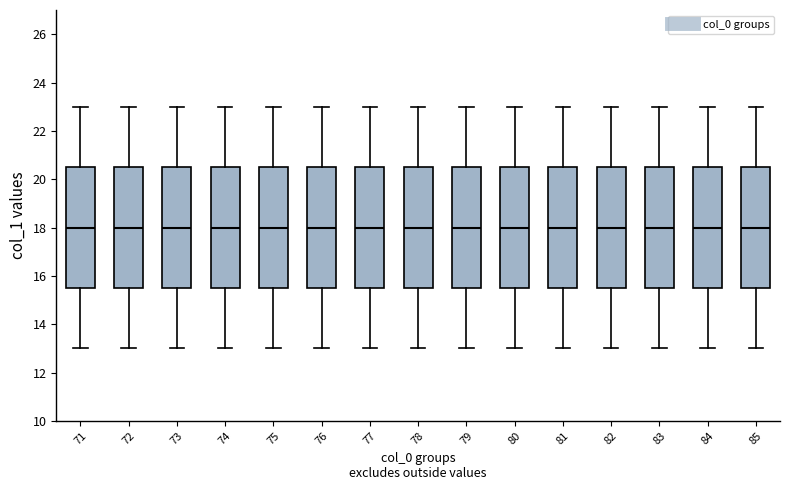

Reading left to right, read every box against the y-axis: the position of its median line, the range the box covers, and the ends of its whiskers. The values are not printed on the chart, so give them approximately, as read against the axis.

71: median 18.0, box 15.6 to 20.6, whiskers 13.0 to 23.0
72: median 18.0, box 15.6 to 20.6, whiskers 13.0 to 23.0
73: median 18.0, box 15.6 to 20.6, whiskers 13.0 to 23.0
74: median 18.0, box 15.6 to 20.6, whiskers 13.0 to 23.0
75: median 18.0, box 15.6 to 20.6, whiskers 13.0 to 23.0
76: median 18.0, box 15.6 to 20.6, whiskers 13.0 to 23.0
77: median 18.0, box 15.6 to 20.6, whiskers 13.0 to 23.0
78: median 18.0, box 15.6 to 20.6, whiskers 13.0 to 23.0
79: median 18.0, box 15.6 to 20.6, whiskers 13.0 to 23.0
80: median 18.0, box 15.6 to 20.6, whiskers 13.0 to 23.0
81: median 18.0, box 15.6 to 20.6, whiskers 13.0 to 23.0
82: median 18.0, box 15.6 to 20.6, whiskers 13.0 to 23.0
83: median 18.0, box 15.6 to 20.6, whiskers 13.0 to 23.0
84: median 18.0, box 15.6 to 20.6, whiskers 13.0 to 23.0
85: median 18.0, box 15.6 to 20.6, whiskers 13.0 to 23.0